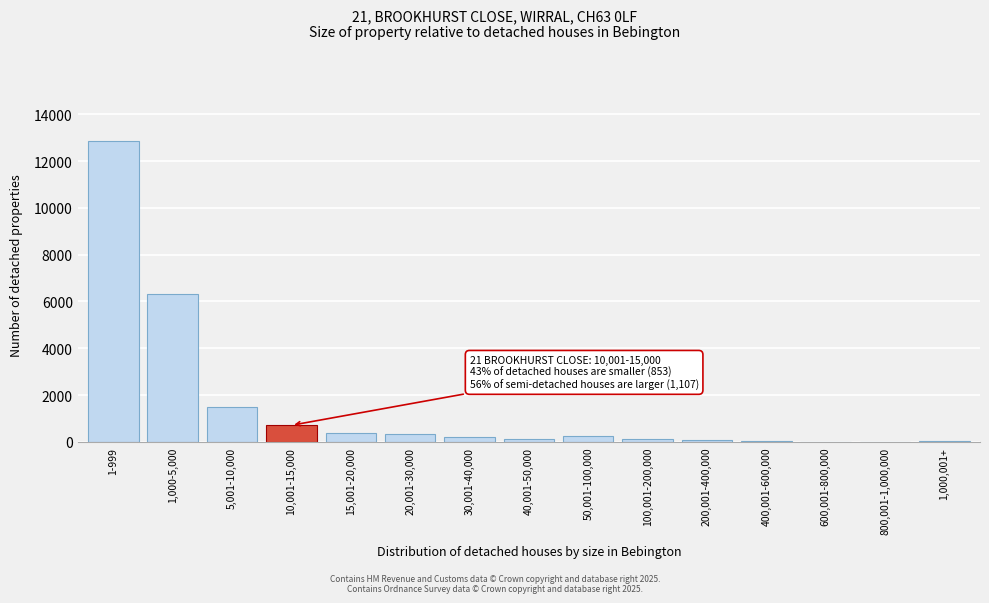

Is it true that the value at 5,001-10,000 is 411?

False